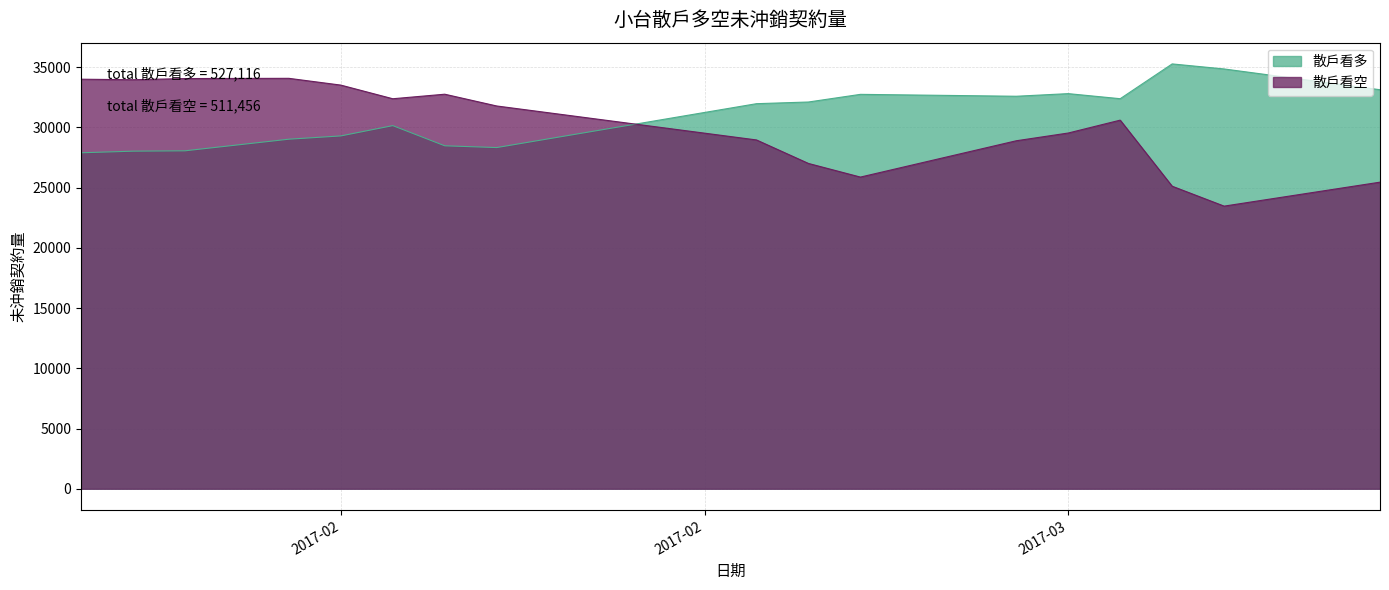

Which series ends up on top after the final intersection of 散戶看空 and 散戶看多?

散戶看多